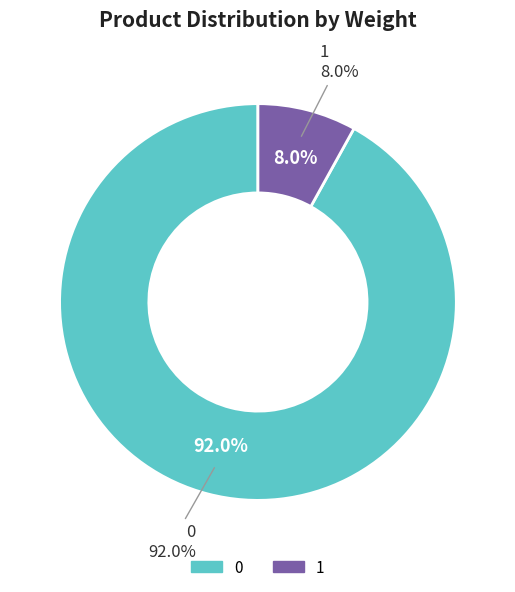

What portion of the pie excludes 0?

8.0%